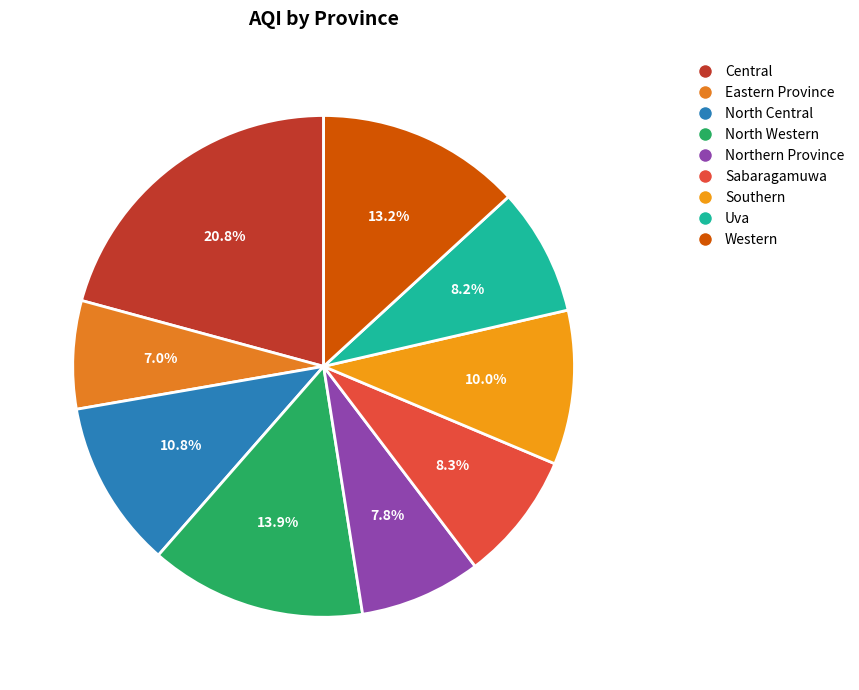

How many slices are in this pie chart?

9